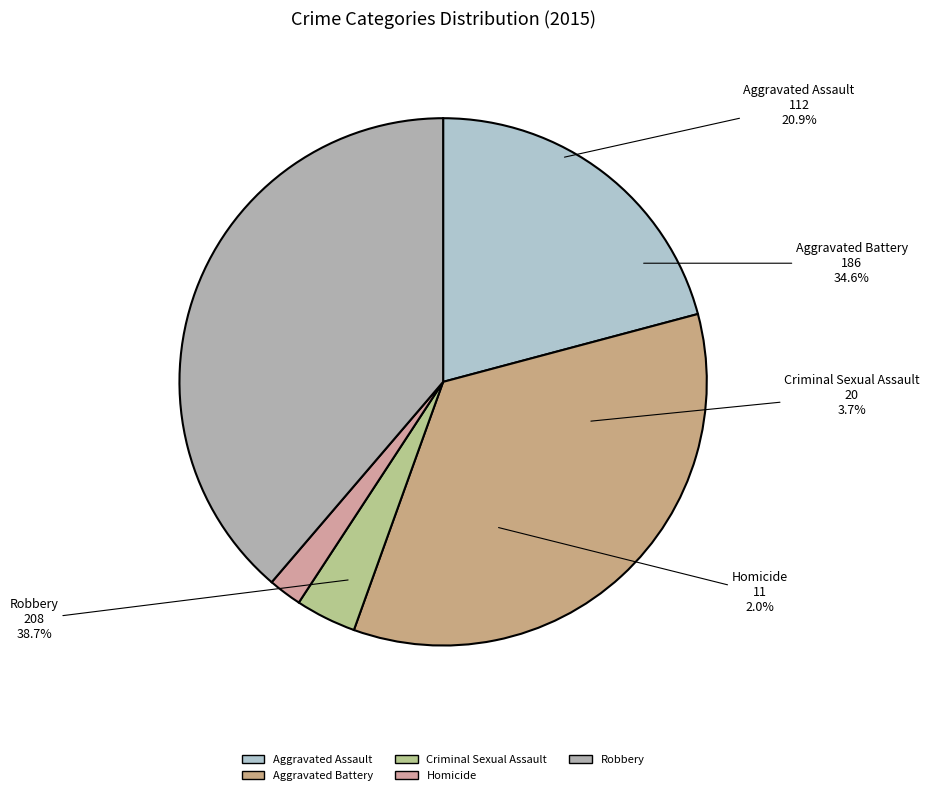

What percentage is the Aggravated Battery slice, to the nearest percent?

35%